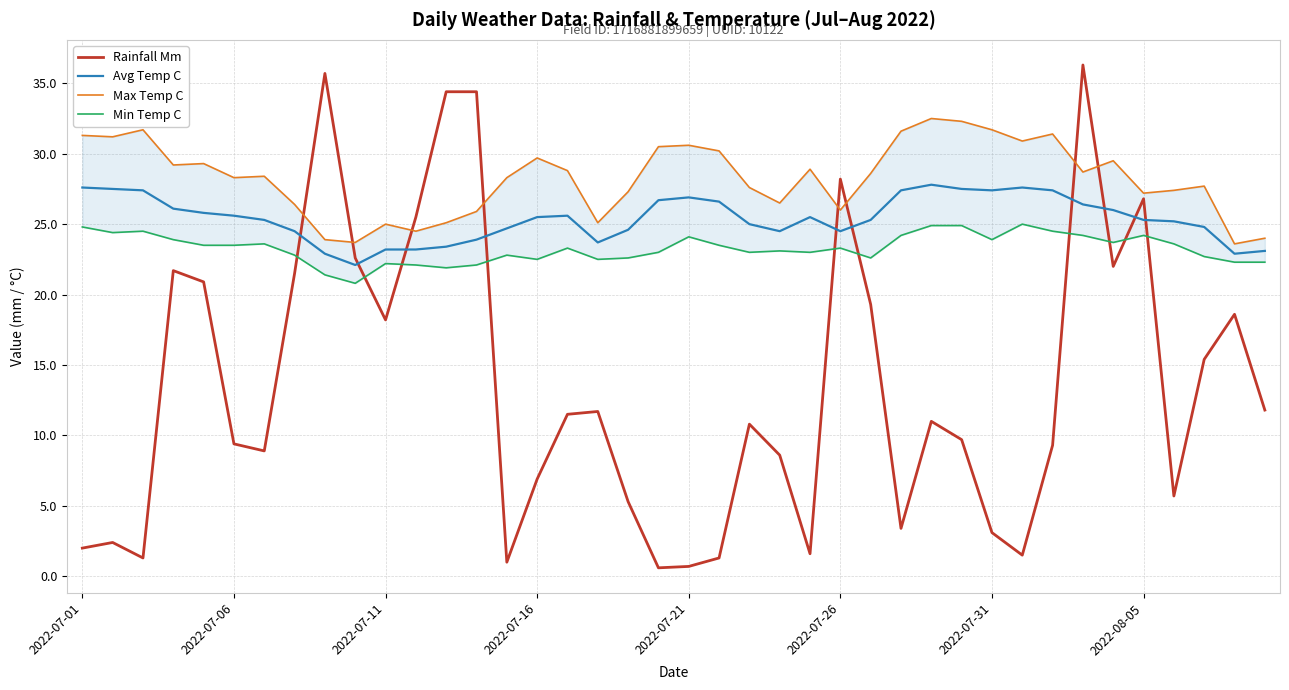

How many data points in Min Temp C are above 23?

22